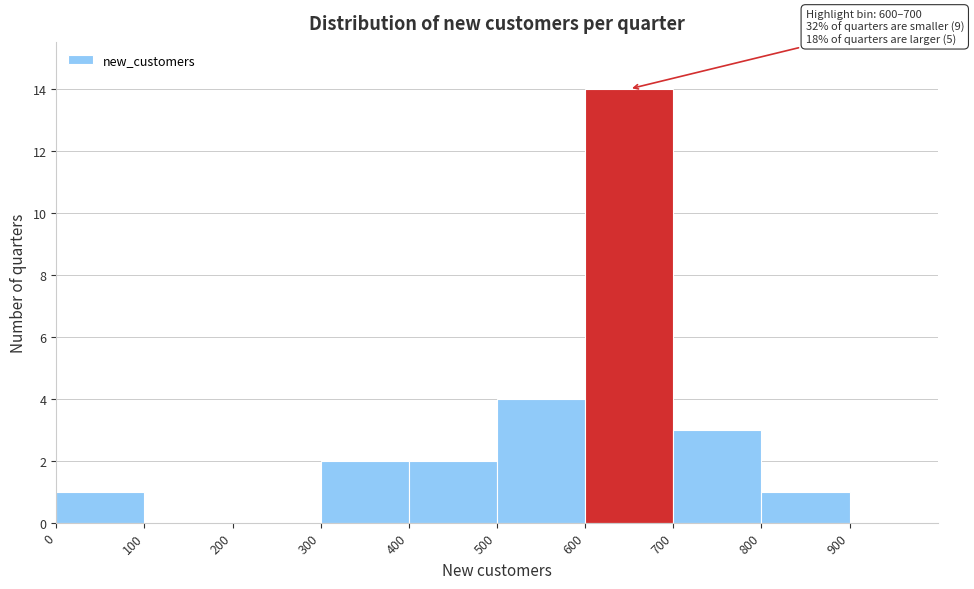

Over which range of the x-axis is the bar tallest?

600 to 700